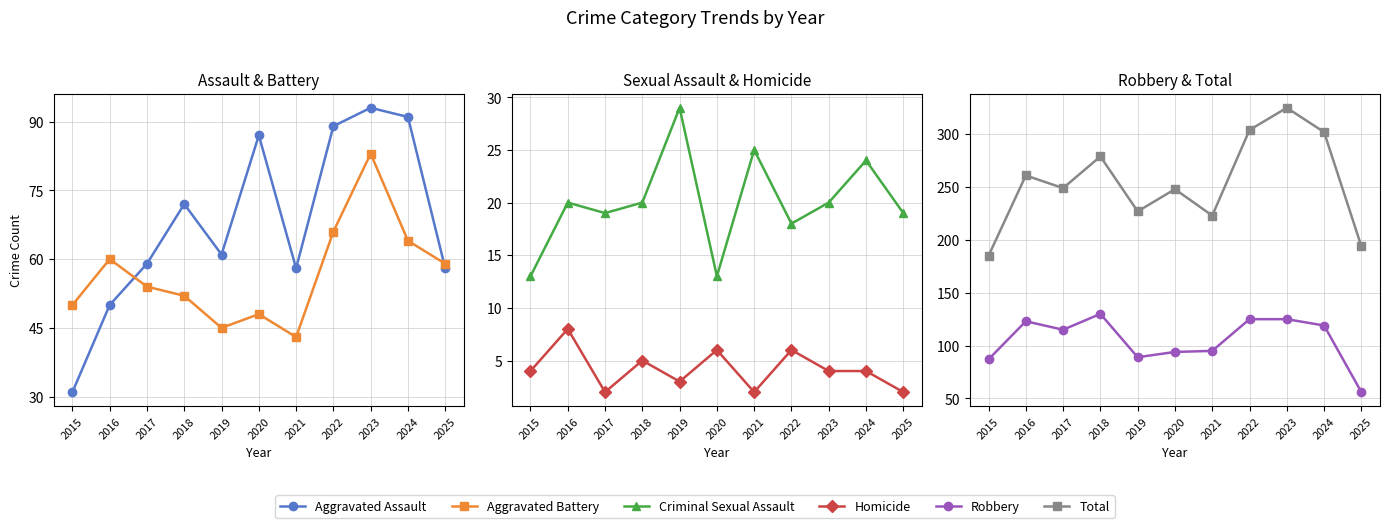

Reading left to right, transcribe all the data shown in this chart.

Aggravated Assault: 31	50	59	72	61	87	58	89	93	91	58
Aggravated Battery: 50	60	54	52	45	48	43	66	83	64	59
Criminal Sexual Assault: 13	20	19	20	29	13	25	18	20	24	19
Homicide: 4	8	2	5	3	6	2	6	4	4	2
Robbery: 87	123	115	130	89	94	95	125	125	119	56
Total: 185	261	249	279	227	248	223	304	325	302	194